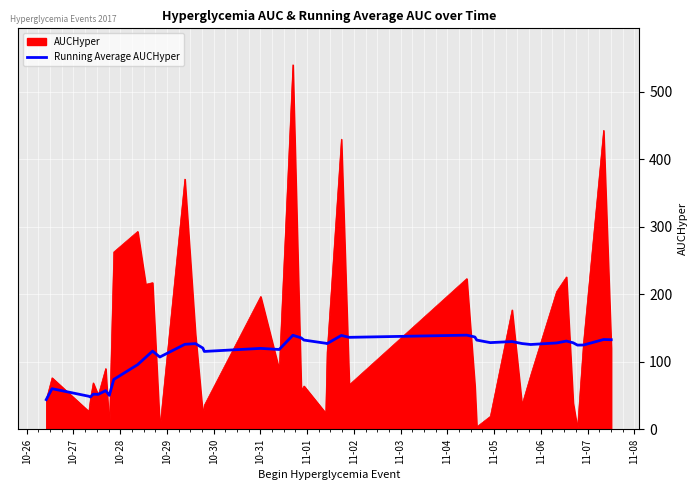

Which series has the largest range (max minus min)?

AUCHyper